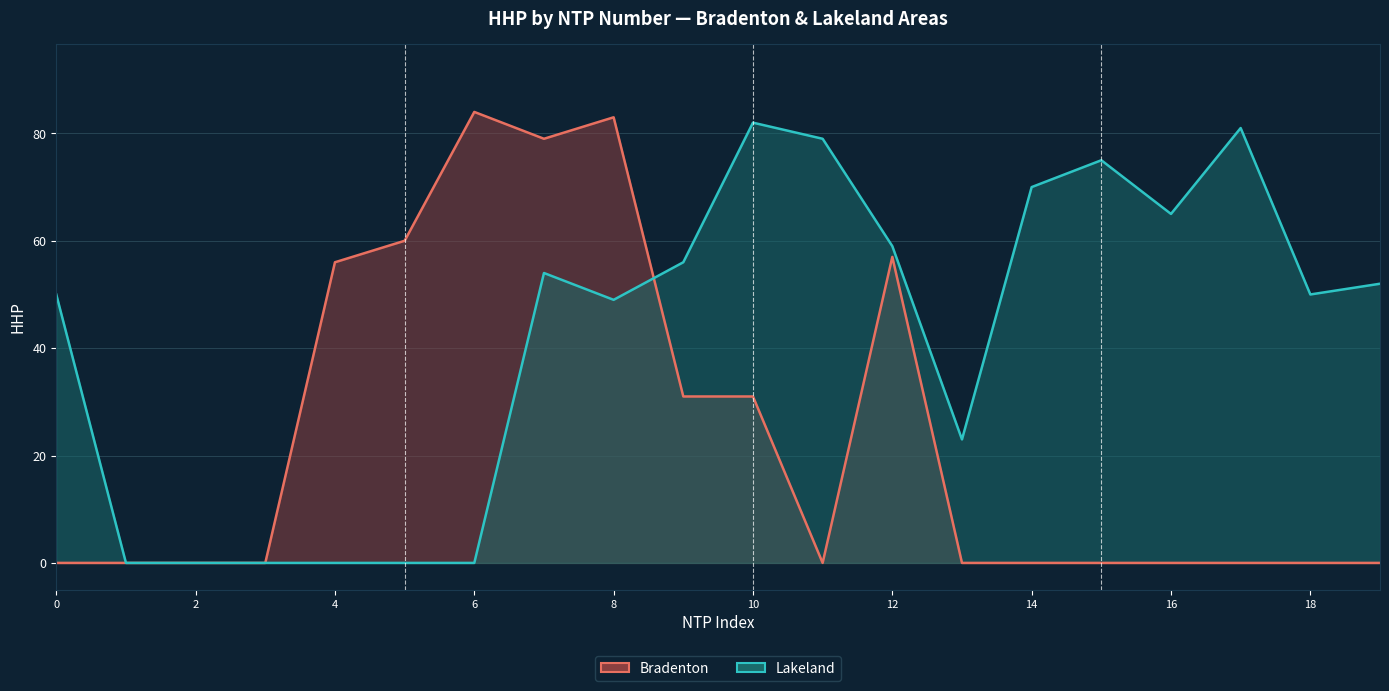

Does the chart have visible grid lines?

Yes